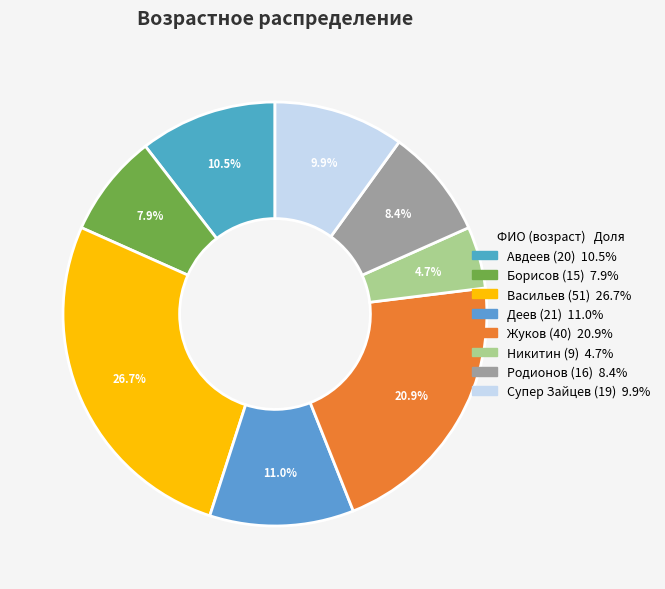

Count the number of slices in the pie.

8